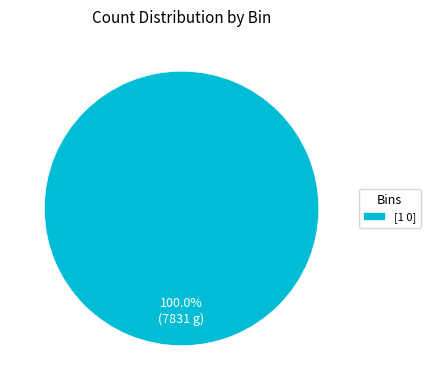

Rank the categories by value from lowest to highest.

[1 0]